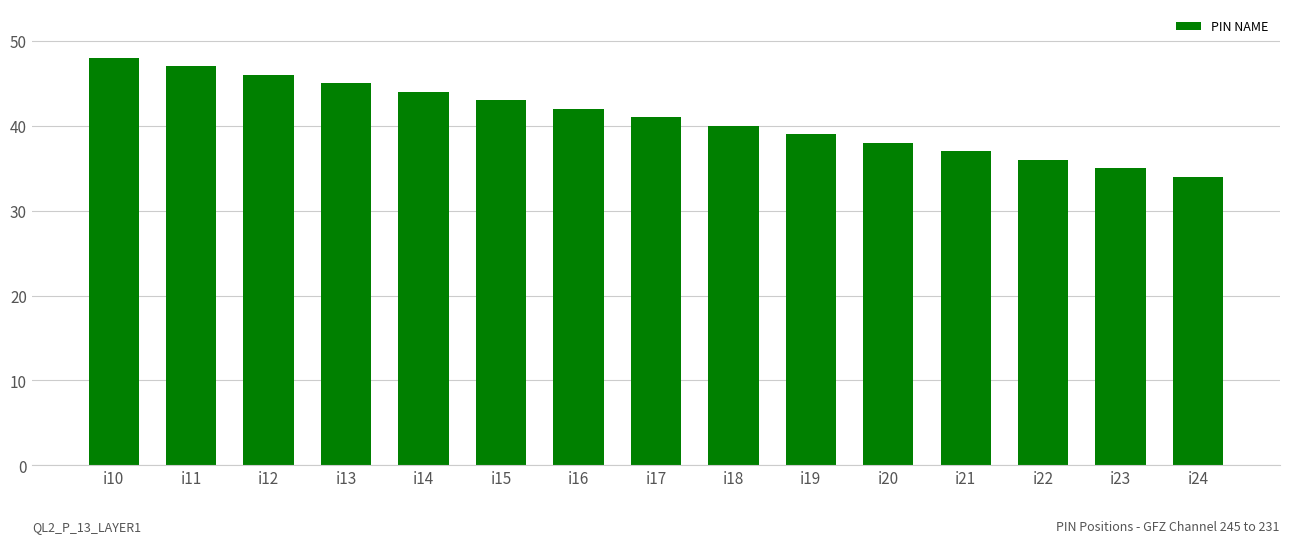

At which label is the value closest to 41?

i17